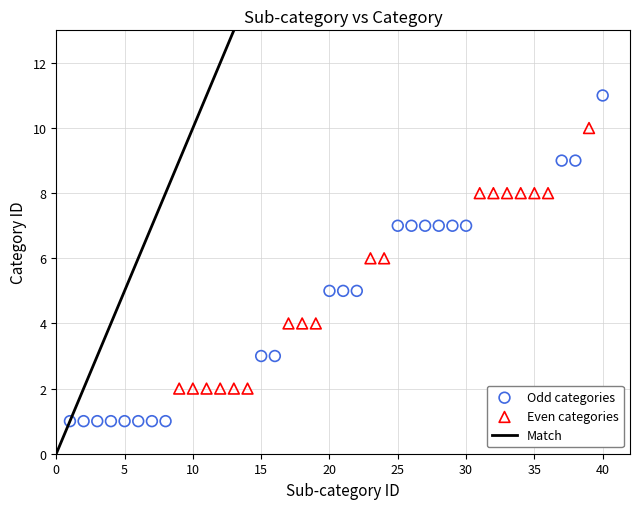

Which series contains the highest Y value?

Odd categories